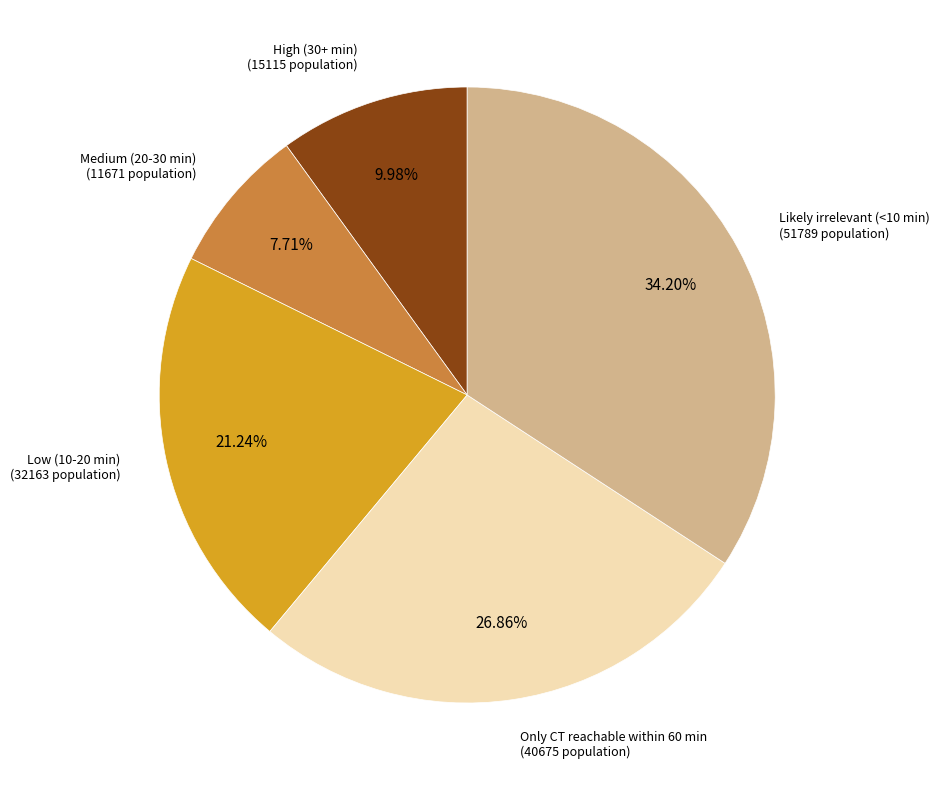

Is there a majority slice in this chart?

No